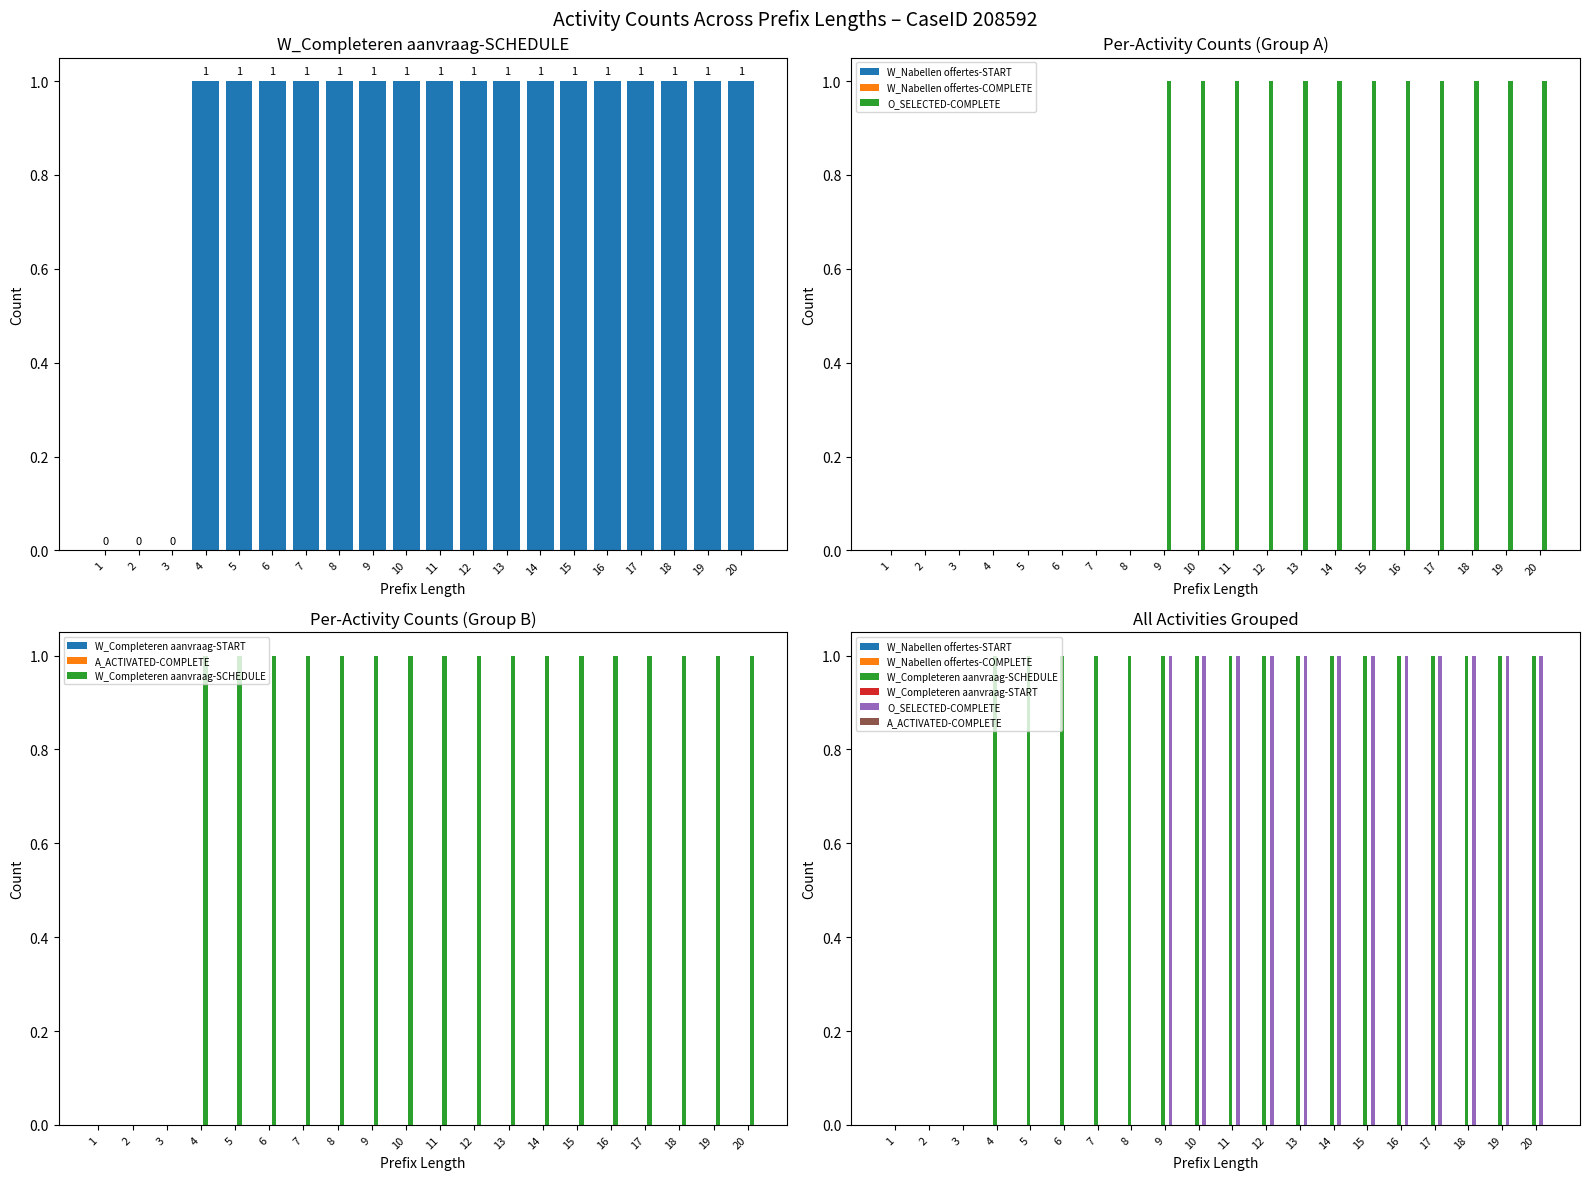

Rank the series at 11 from lowest to highest value.

W_Nabellen offertes-START, W_Nabellen offertes-COMPLETE, W_Completeren aanvraag-START, A_ACTIVATED-COMPLETE, W_Completeren aanvraag-SCHEDULE, O_SELECTED-COMPLETE